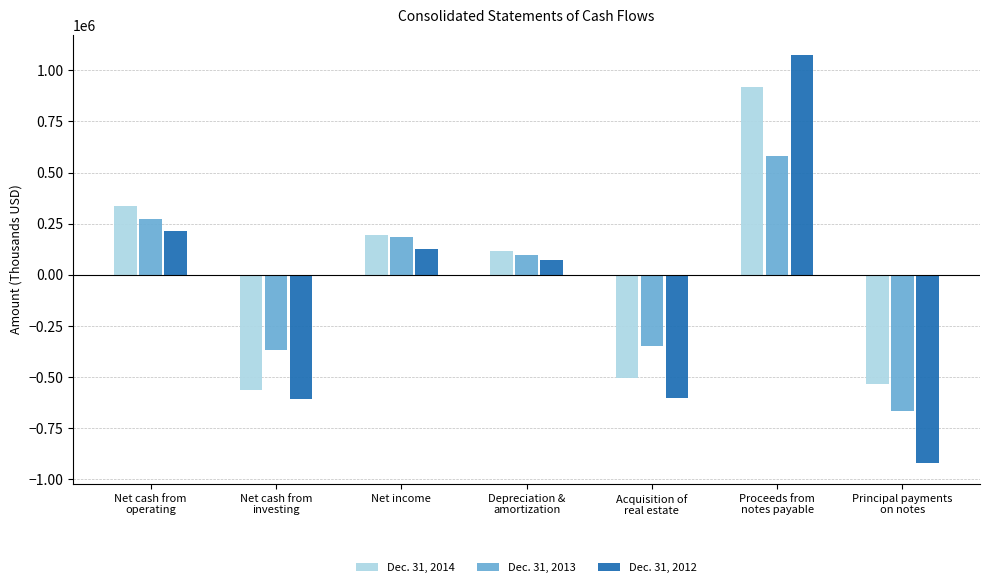

List the series in order of their overall mean, lowest first.

Dec. 31, 2012, Dec. 31, 2013, Dec. 31, 2014